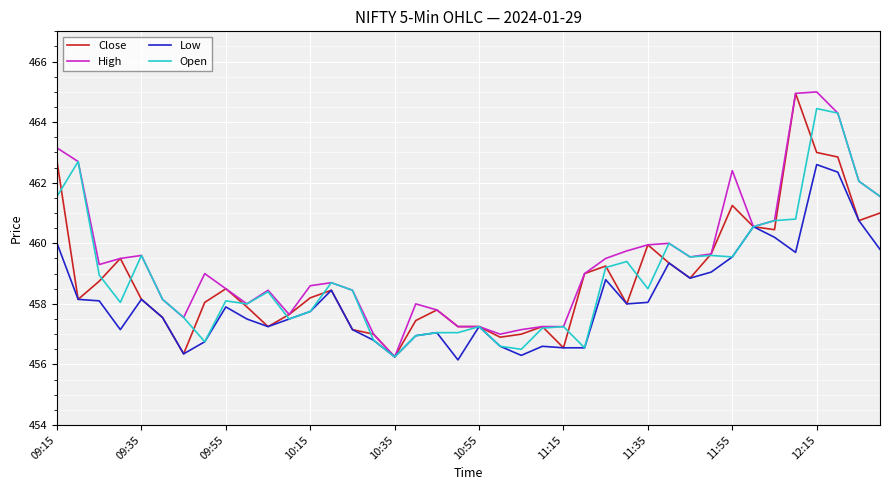

Which series has the largest total across all categories?

High